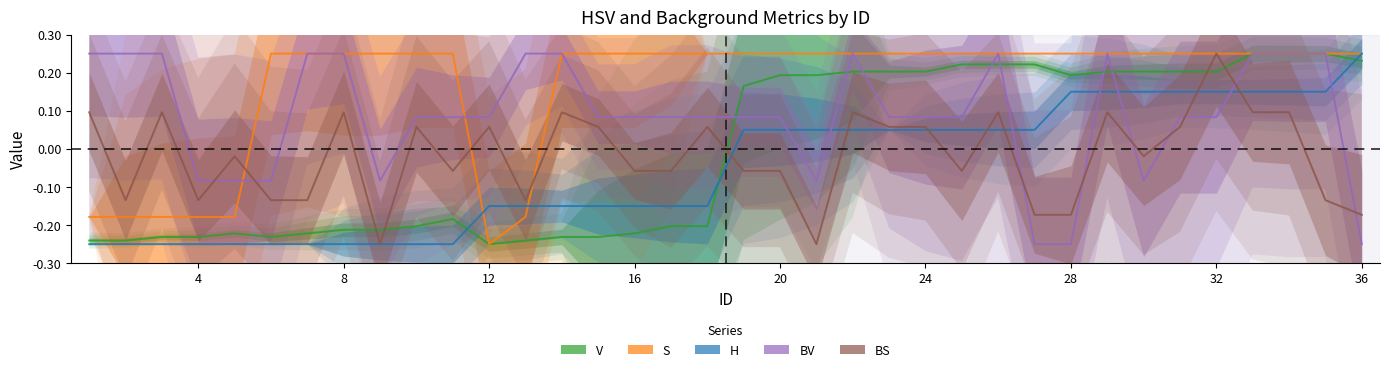

Rank the series by their maximum value, from highest to lowest.

V, S, H, BV, BS